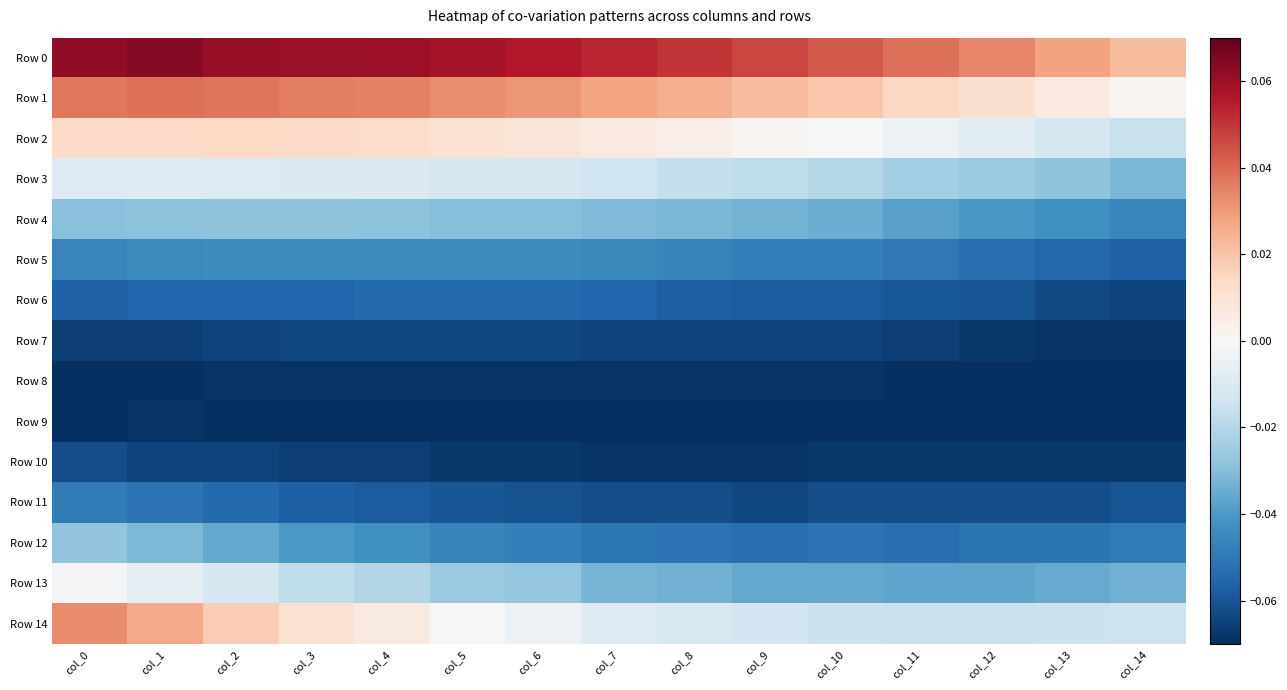

Which label corresponds to the largest value in the chart?

col_1